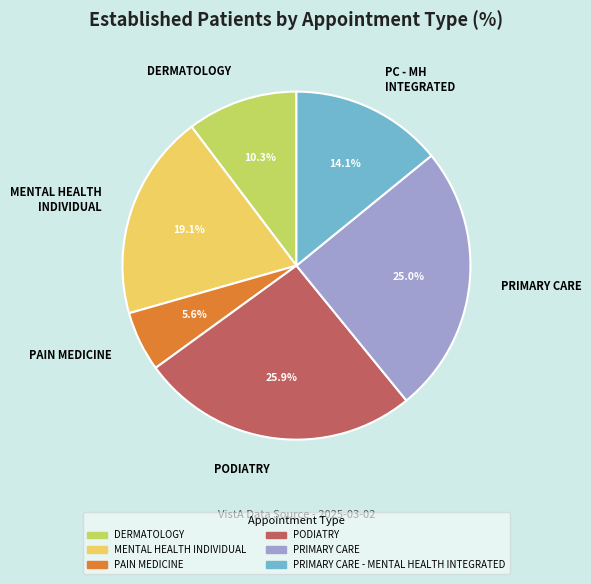

Is there any slice that represents more than half of the pie?

No